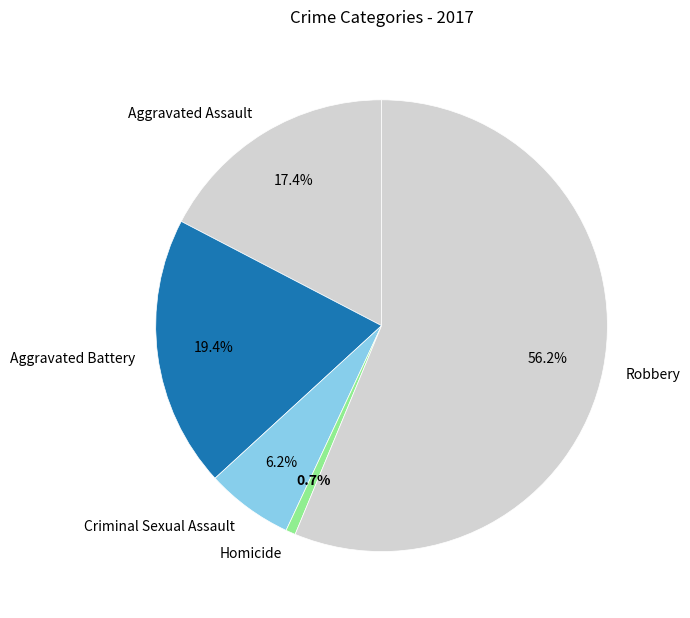

Combined, what portion of the pie is Homicide and Aggravated Battery?

20.1%